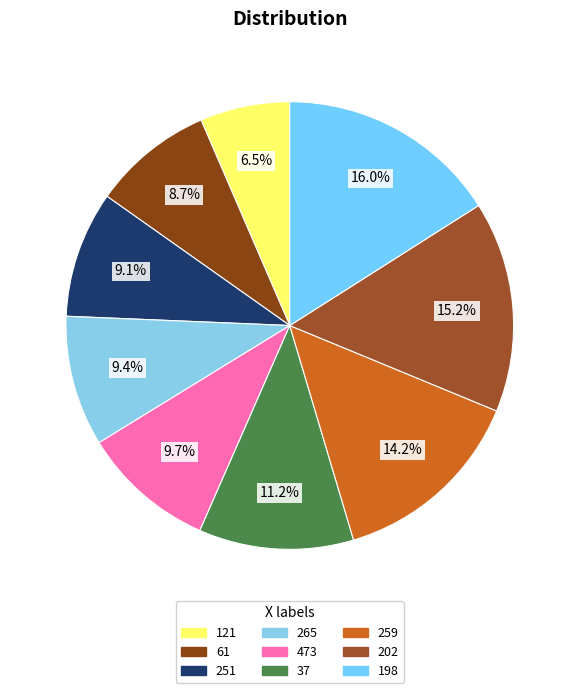

To the nearest percent, what is the difference between the largest and smallest slice percentages?

10%